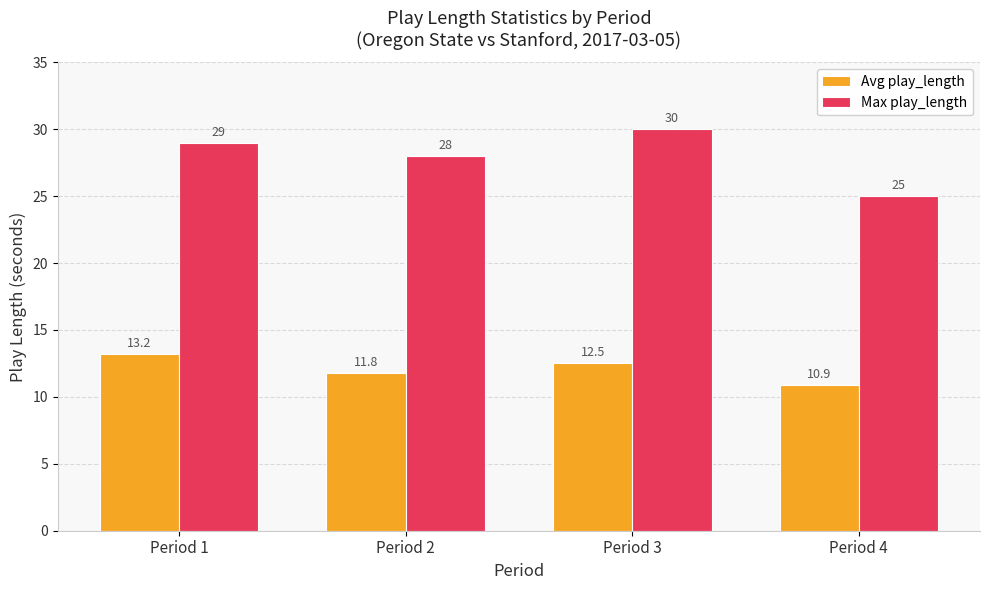

What is the approximate value of Avg play_length at Period 2?

11.8